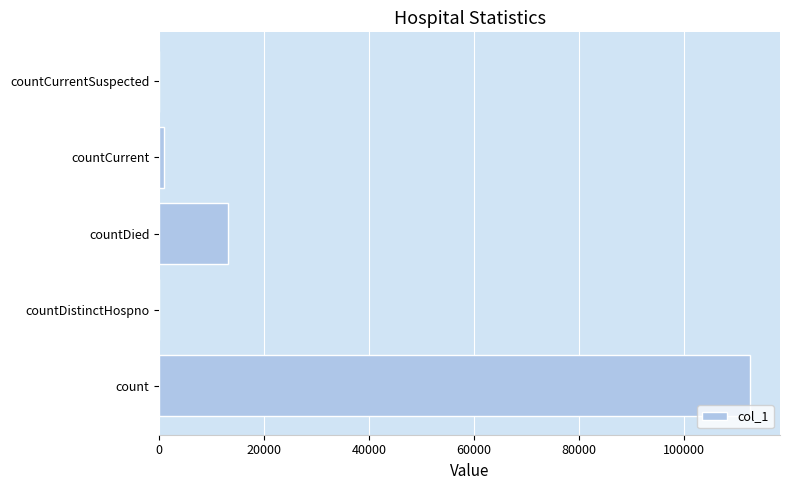

Which label corresponds to the largest value in the chart?

count